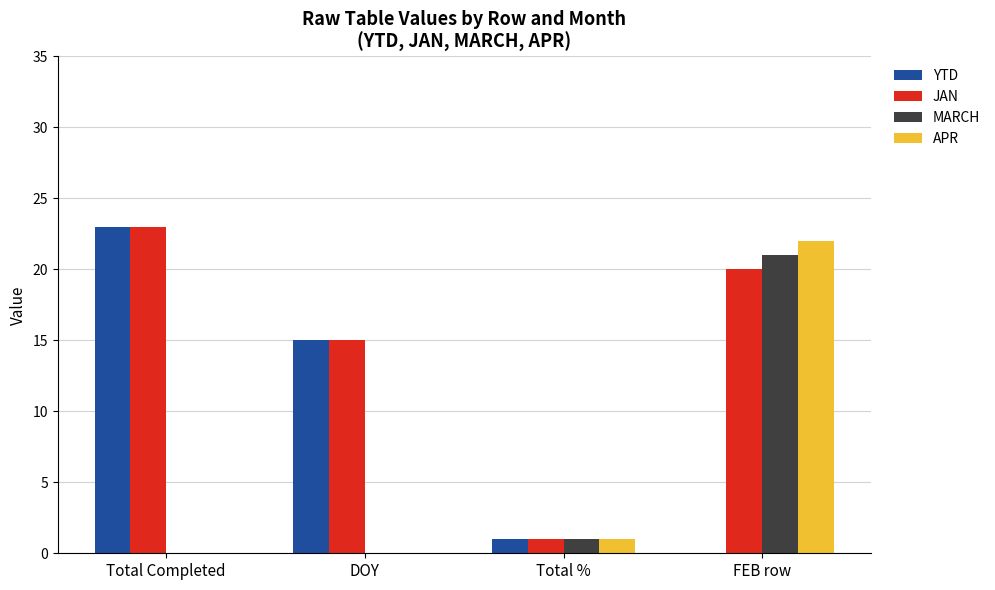

True or false: MARCH has a value of 5 at FEB row.

False